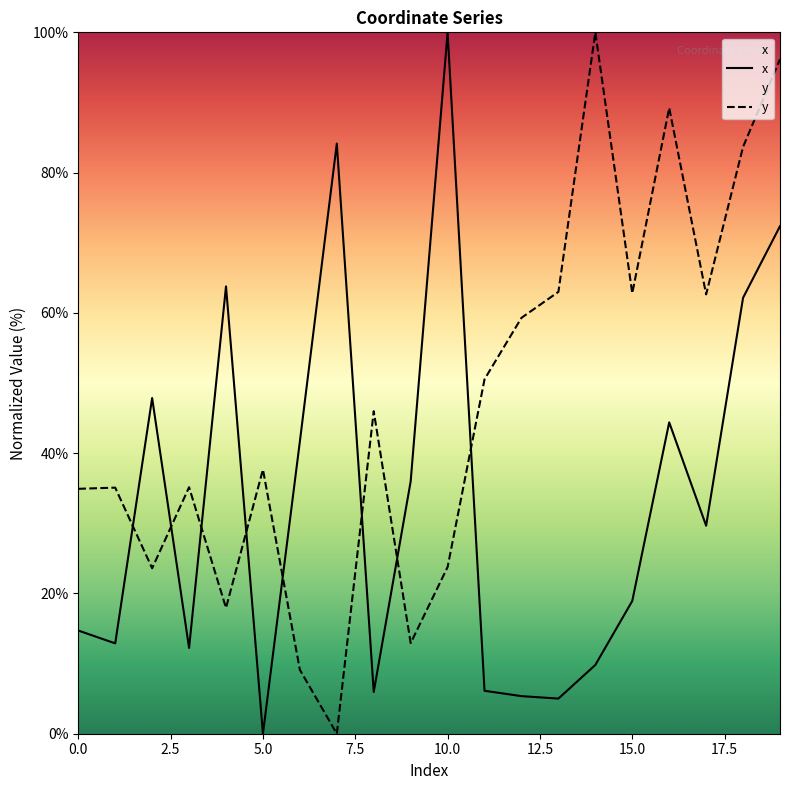

Read the y value at 5.0.

37.7